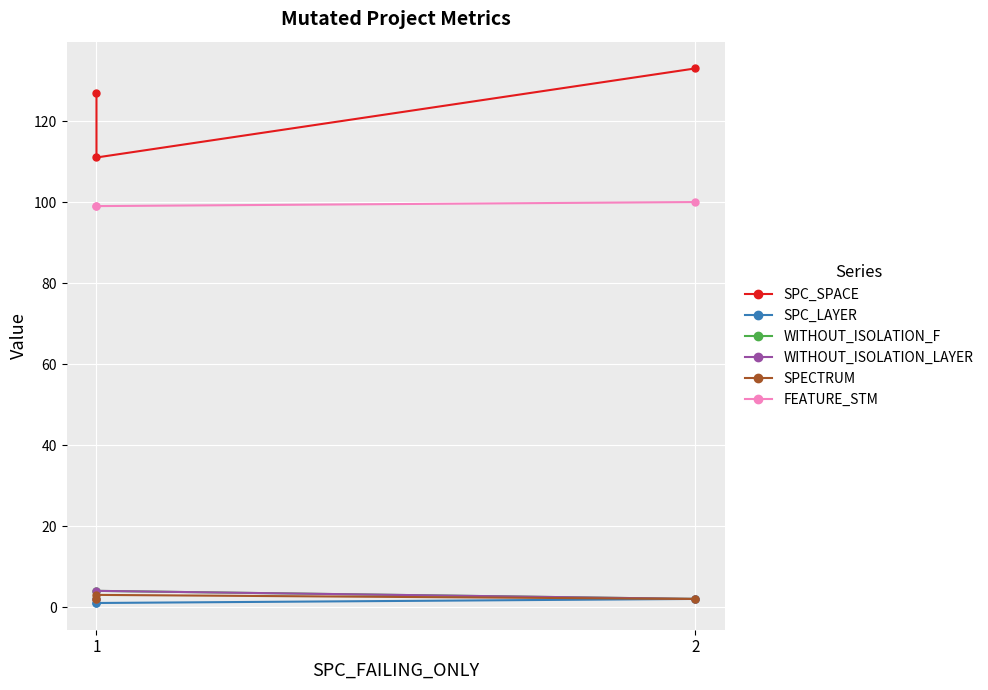

Count the SPECTRUM values in the range 2 to 3.

3